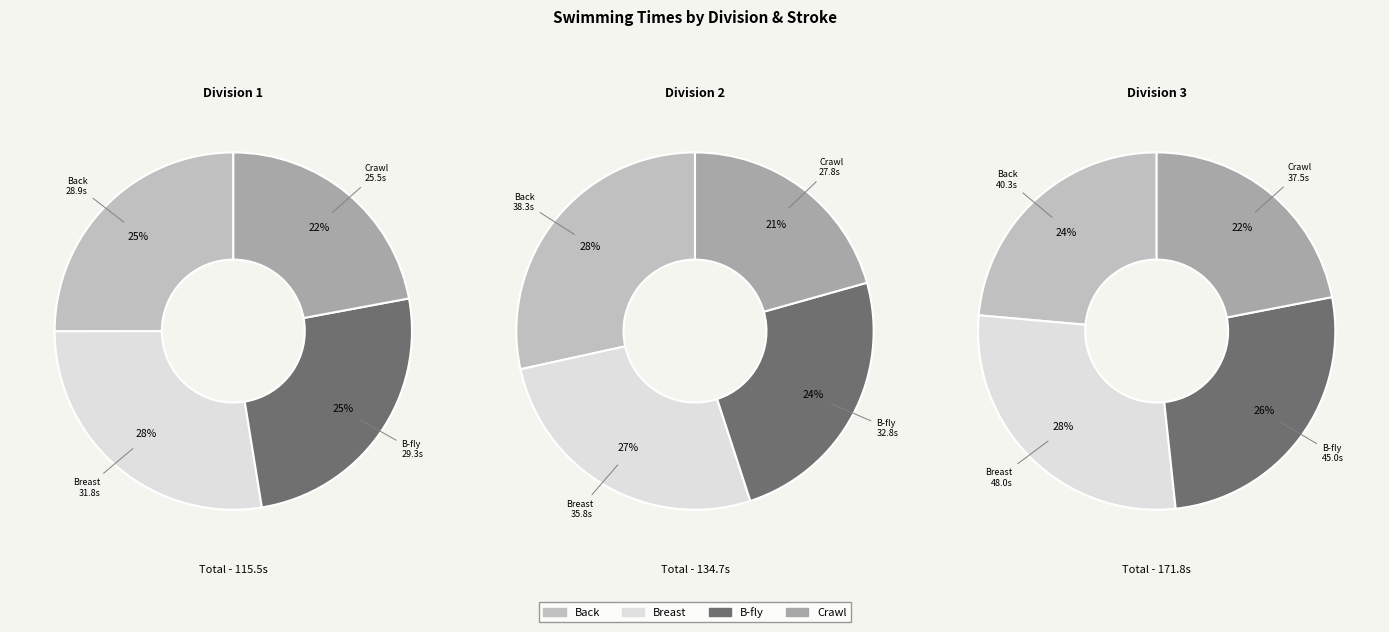

What is the difference between the highest and lowest values at Division 2?

10.5